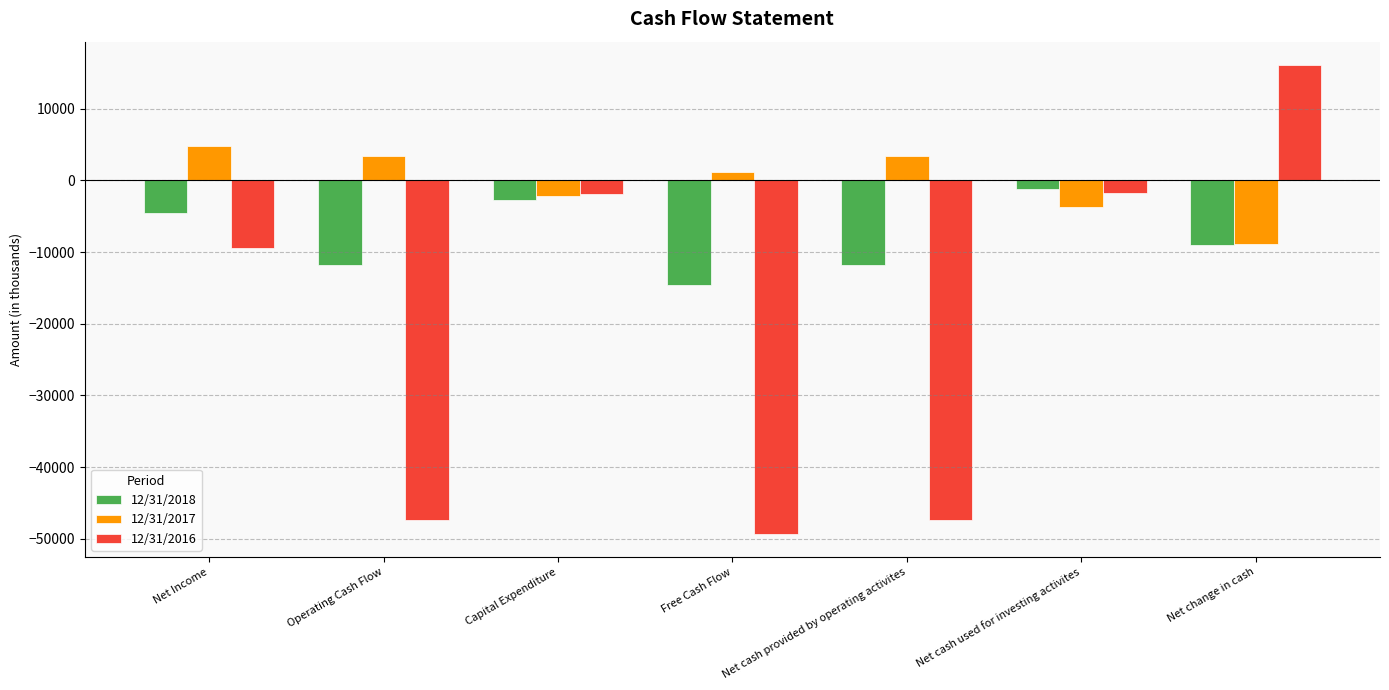

How many negative values does the 12/31/2016 series have?

6